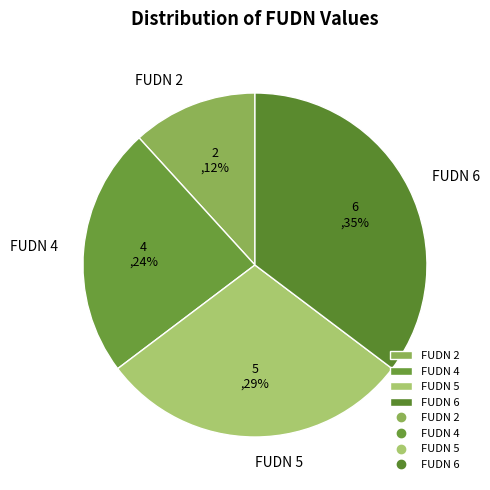

To the nearest percent, what is the average slice percentage?

25%